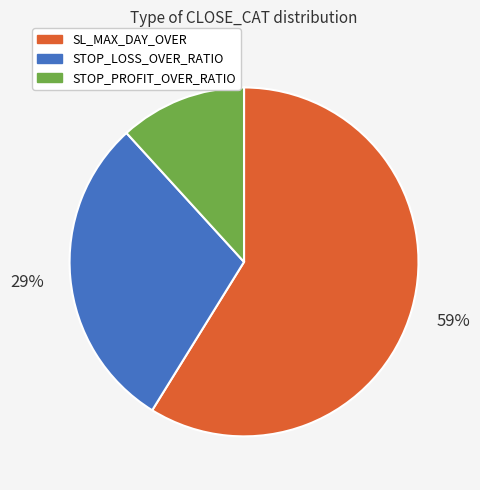

Is the sum of SL_MAX_DAY_OVER and STOP_LOSS_OVER_RATIO greater than half?

Yes